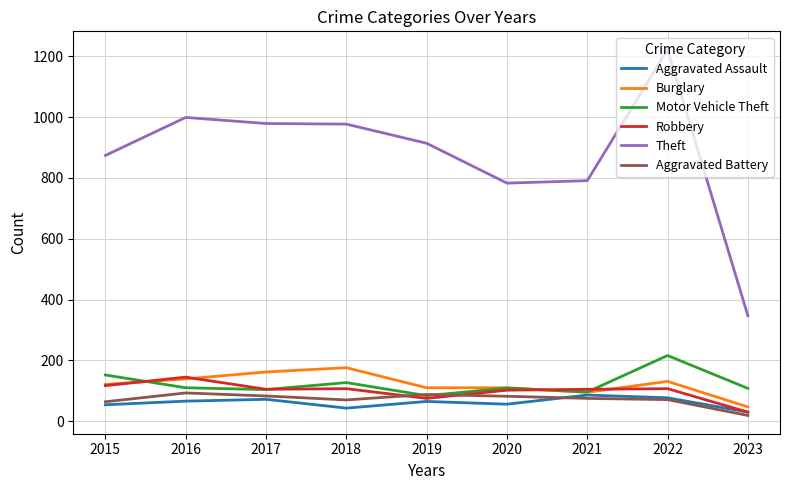

What is the approximate value of Motor Vehicle Theft at 2020, to the nearest 5?

110